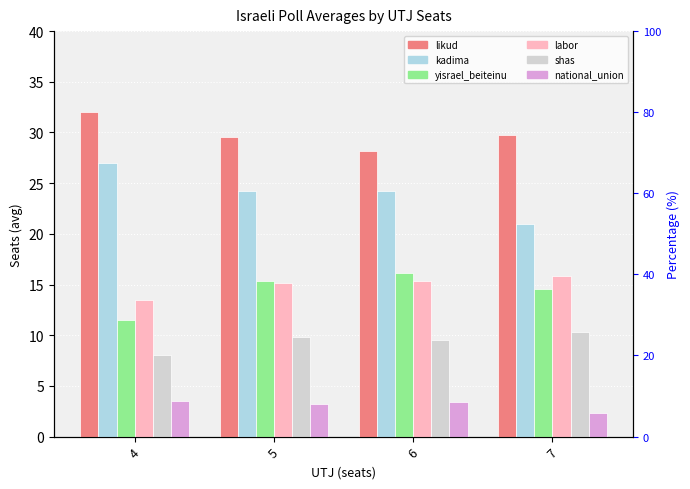

What is the total value across all series at 4?

95.5